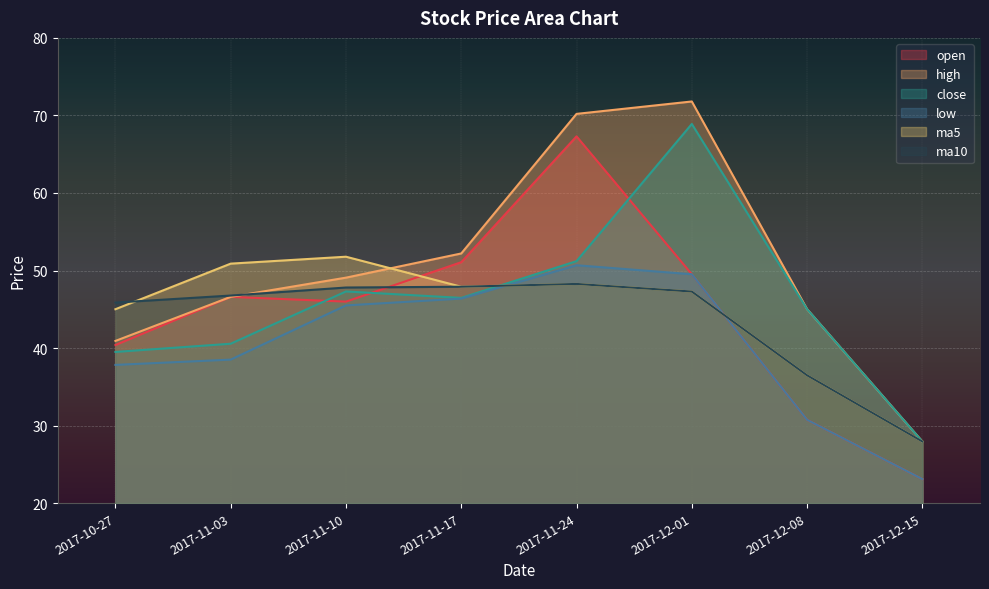

At which category is the sum across all series the highest?

2017-11-24